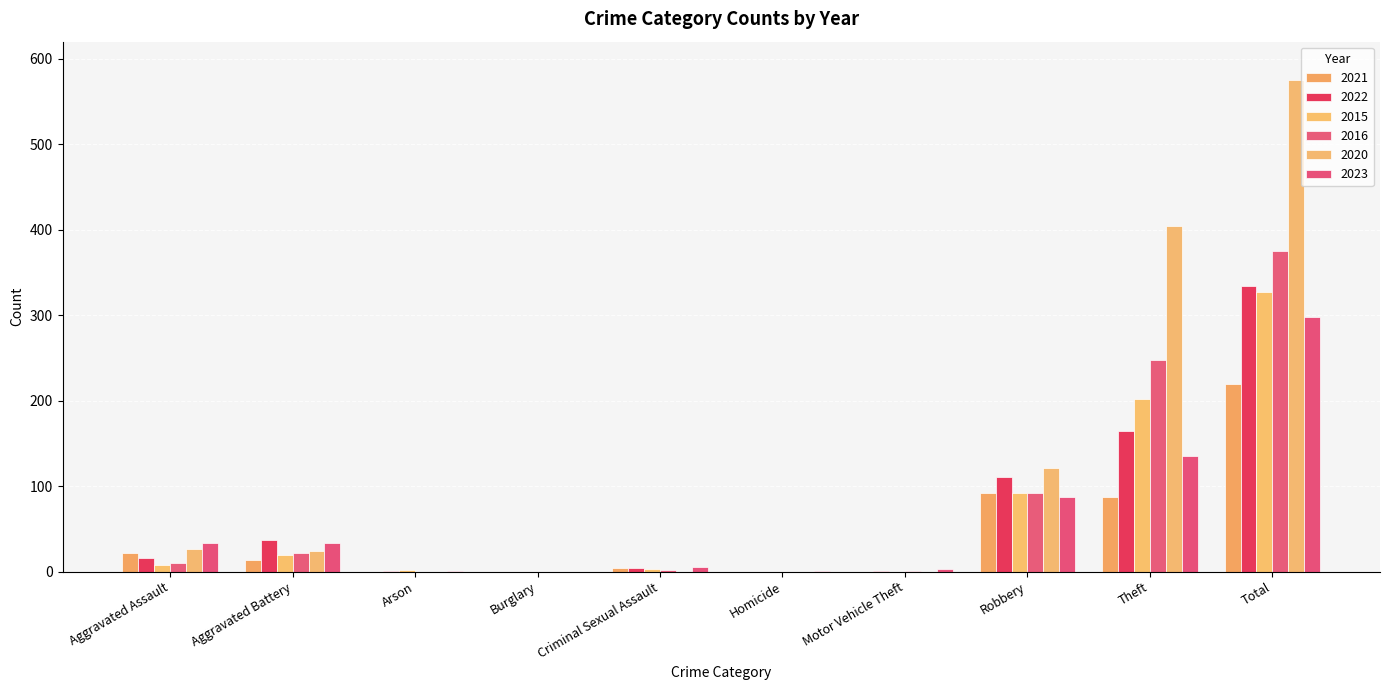

Reading left to right, what are all the values shown in this chart?

2021: 22	14	0	0	4	0	0	92	87	220
2022: 16	37	1	0	4	0	1	111	164	334
2015: 8	20	2	0	3	0	0	92	202	327
2016: 10	22	0	0	2	0	1	92	248	375
2020: 26	24	0	0	0	0	0	121	404	575
2023: 33	34	1	0	5	1	3	87	135	298